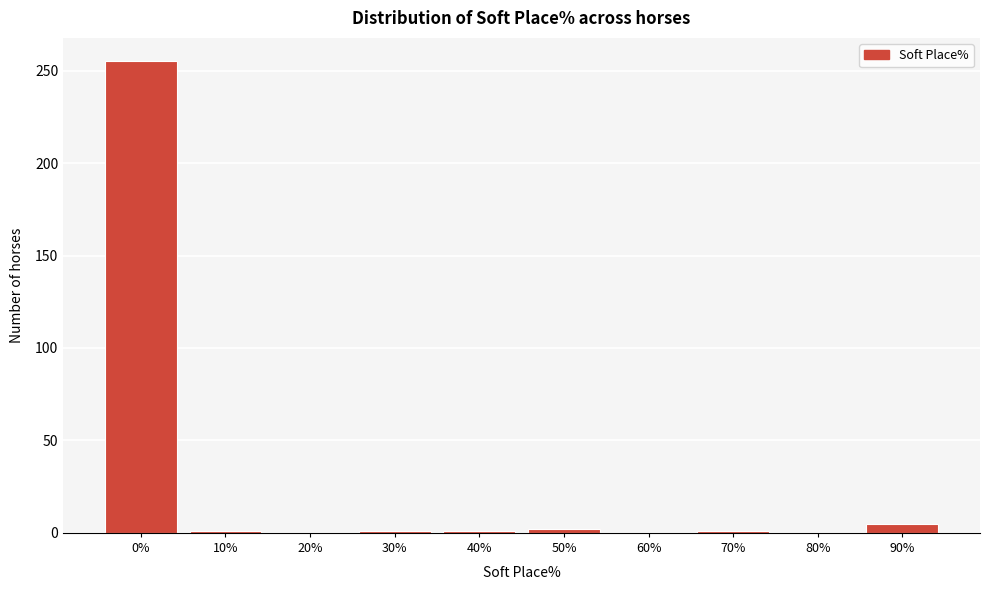

What is the greatest value displayed?

255